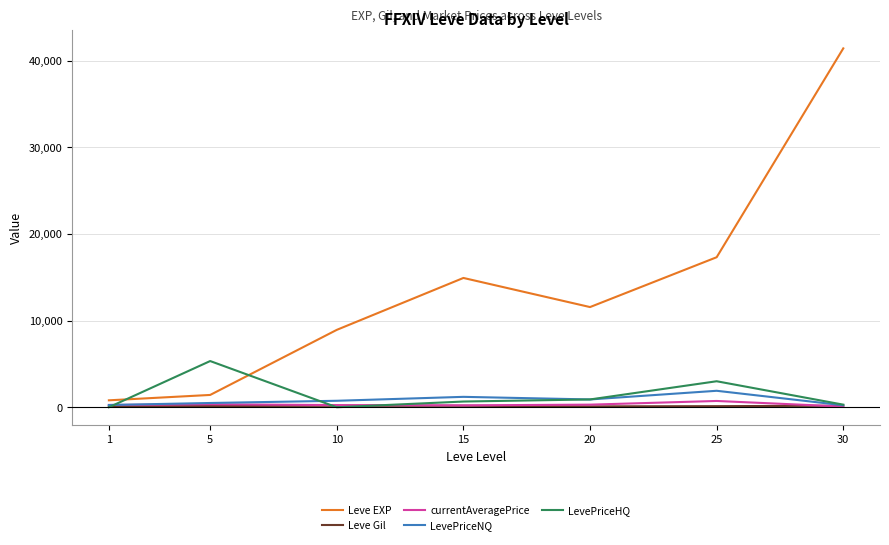

At which category is the sum across all series the highest?

30